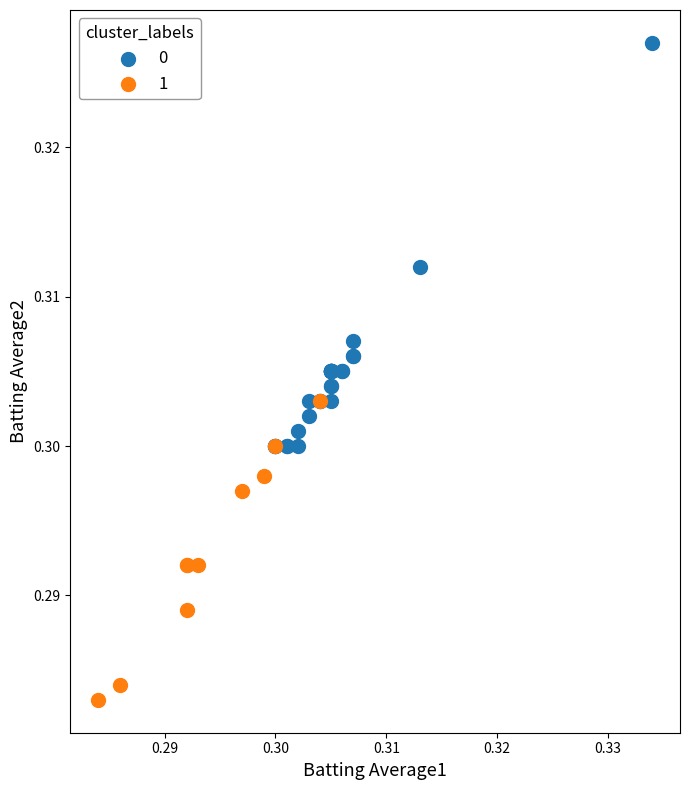

What are all the series names shown in the legend?

0, 1